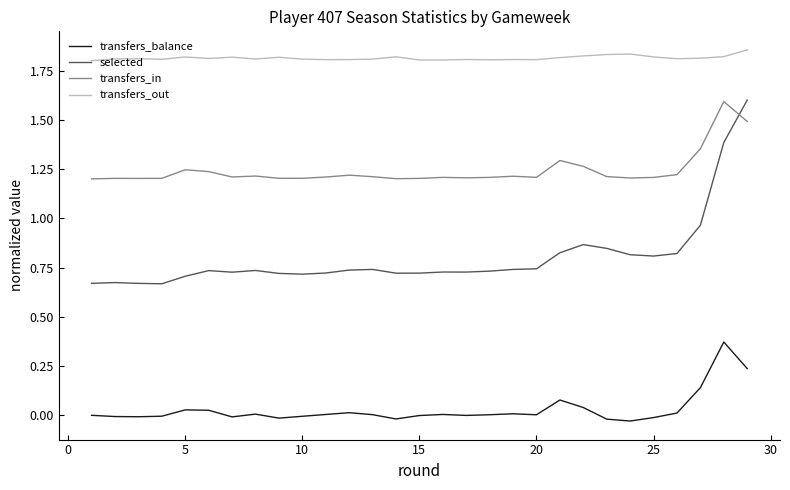

List the series in order of their overall mean, lowest first.

transfers_balance, selected, transfers_in, transfers_out